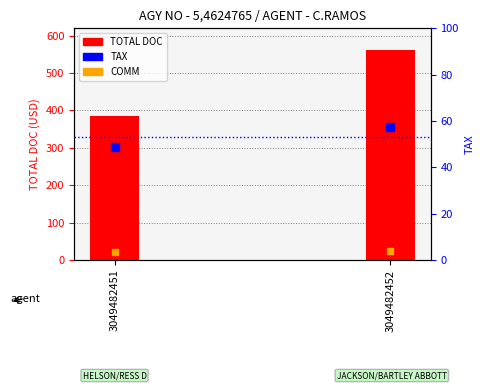

At which category is the sum across all series the highest?

3049482452